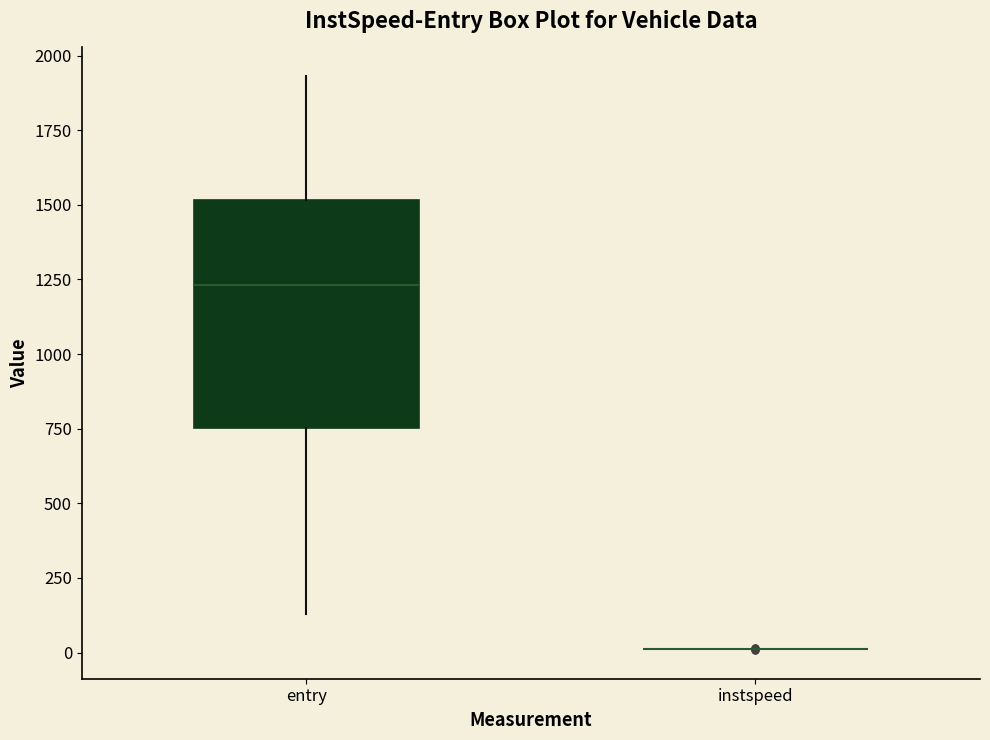

Comparing the boxes themselves (not the whiskers), which one is the tallest?

entry